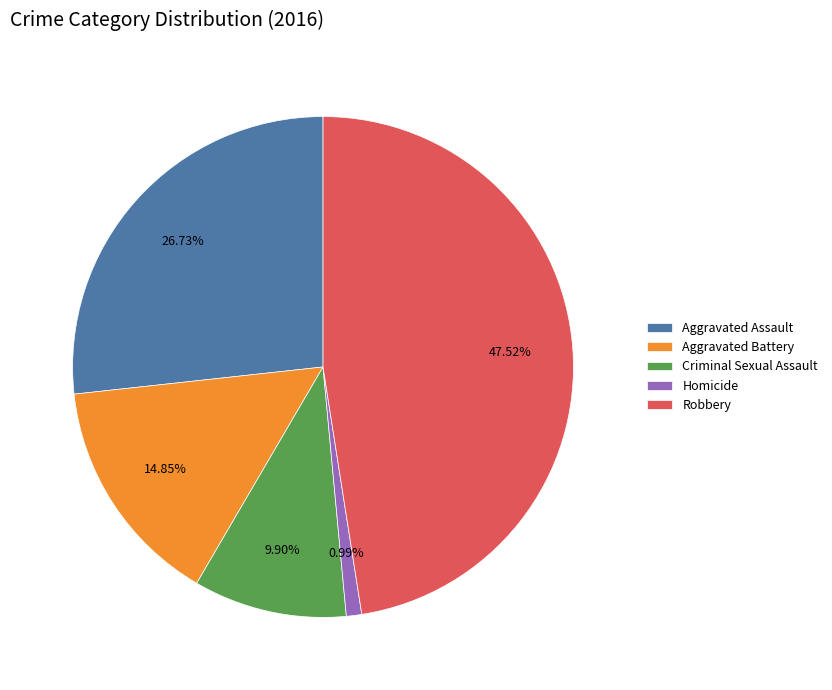

True or false: Aggravated Battery accounts for 1% of the total.

False